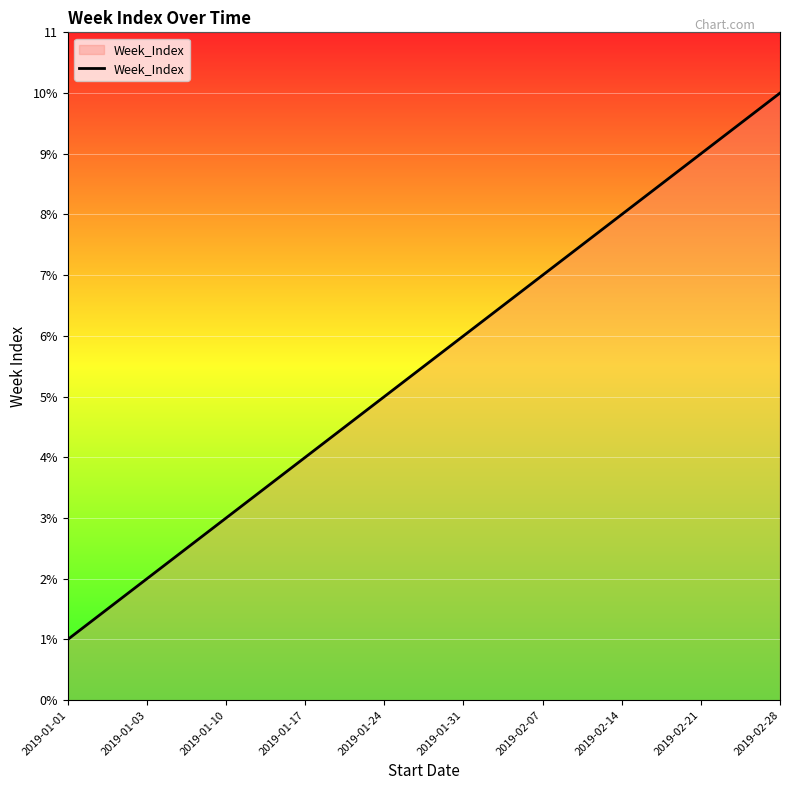

What is the label of the 4th point from the left?

2019-01-17